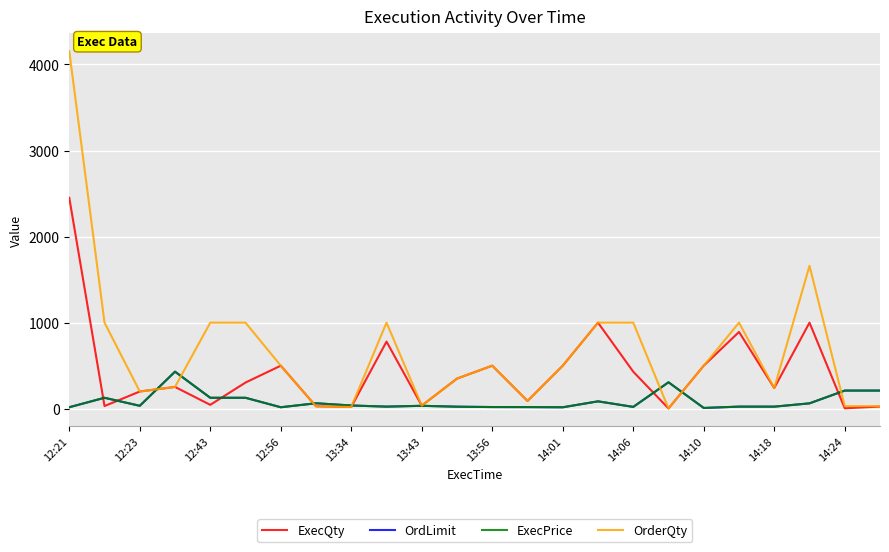

List the labels in order of OrdLimit value, largest first.

12:56, 17, 22, 23, 12:23, 13:34, 13:43, 15, 14:01, 21, 14:06, 12:43, 14:18, 14:10, 19, 20, 14:24, 16, 12, 13, 12:21, 13:56, 14, 18